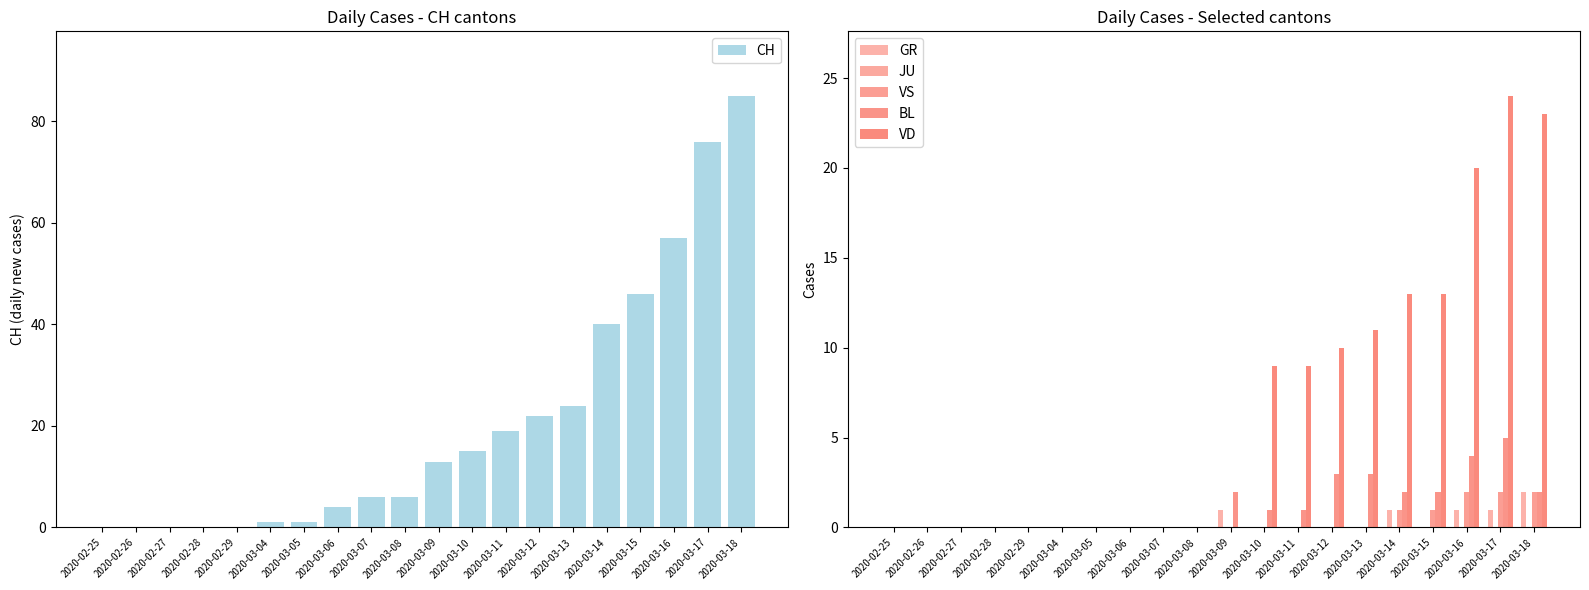

What is the label of the 18th bar from the left?

2020-03-16